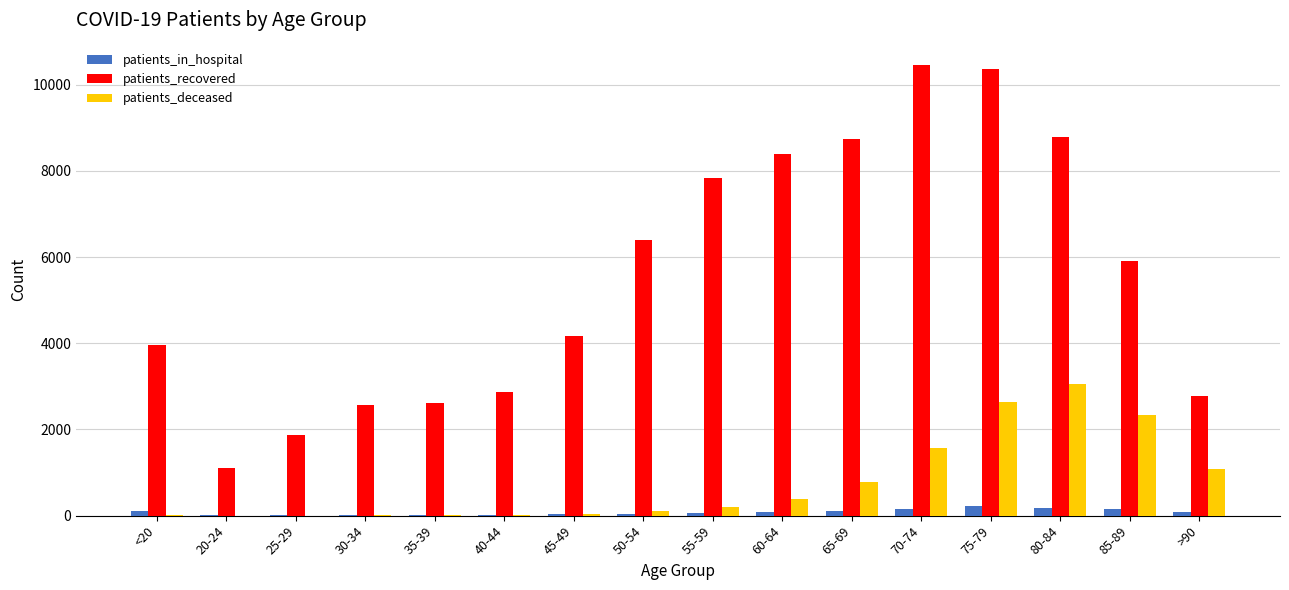

Between 25-29 and 40-44, which series saw the biggest shift?

patients_recovered